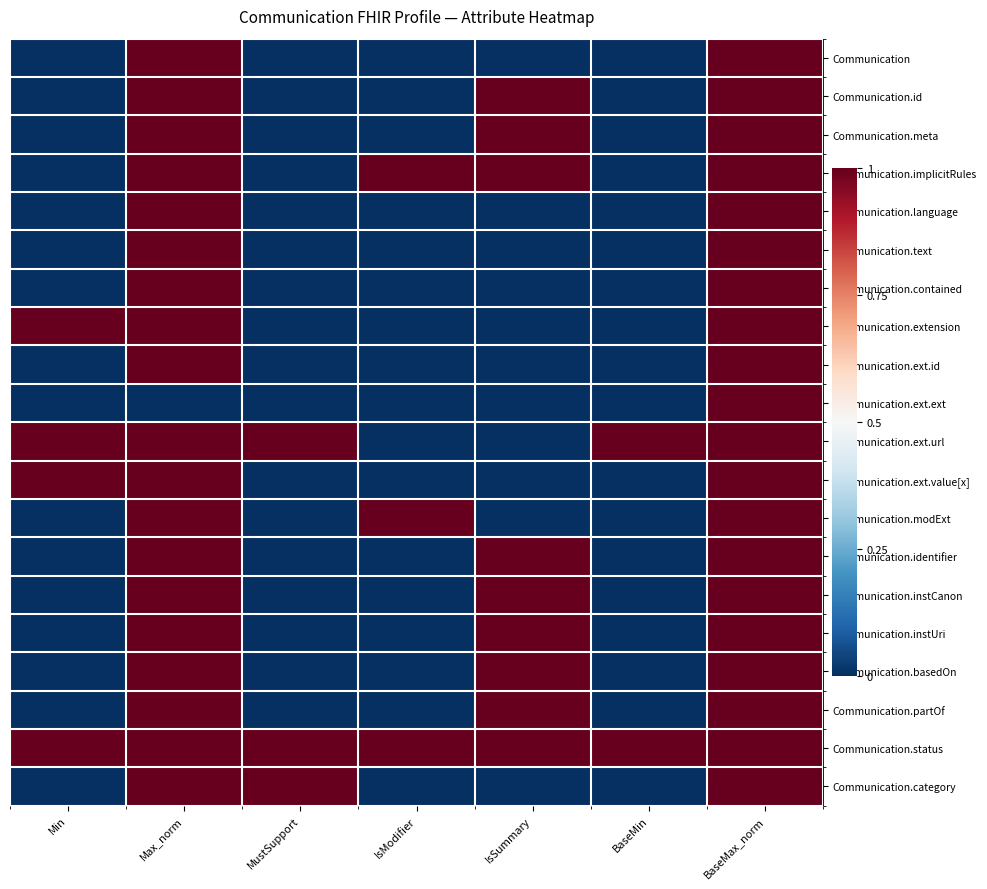

Reading left to right, what are all the values shown in this chart?

Communication: Min=0	Max_norm=1	MustSupport=0	IsModifier=0	IsSummary=0	BaseMin=0	BaseMax_norm=1
Communication.id: Min=0	Max_norm=1	MustSupport=0	IsModifier=0	IsSummary=1	BaseMin=0	BaseMax_norm=1
Communication.meta: Min=0	Max_norm=1	MustSupport=0	IsModifier=0	IsSummary=1	BaseMin=0	BaseMax_norm=1
Communication.implicitRules: Min=0	Max_norm=1	MustSupport=0	IsModifier=1	IsSummary=1	BaseMin=0	BaseMax_norm=1
Communication.language: Min=0	Max_norm=1	MustSupport=0	IsModifier=0	IsSummary=0	BaseMin=0	BaseMax_norm=1
Communication.text: Min=0	Max_norm=1	MustSupport=0	IsModifier=0	IsSummary=0	BaseMin=0	BaseMax_norm=1
Communication.contained: Min=0	Max_norm=1	MustSupport=0	IsModifier=0	IsSummary=0	BaseMin=0	BaseMax_norm=1
Communication.extension: Min=1	Max_norm=1	MustSupport=0	IsModifier=0	IsSummary=0	BaseMin=0	BaseMax_norm=1
Communication.ext.id: Min=0	Max_norm=1	MustSupport=0	IsModifier=0	IsSummary=0	BaseMin=0	BaseMax_norm=1
Communication.ext.ext: Min=0	Max_norm=0	MustSupport=0	IsModifier=0	IsSummary=0	BaseMin=0	BaseMax_norm=1
Communication.ext.url: Min=1	Max_norm=1	MustSupport=1	IsModifier=0	IsSummary=0	BaseMin=1	BaseMax_norm=1
Communication.ext.value[x]: Min=1	Max_norm=1	MustSupport=0	IsModifier=0	IsSummary=0	BaseMin=0	BaseMax_norm=1
Communication.modExt: Min=0	Max_norm=1	MustSupport=0	IsModifier=1	IsSummary=0	BaseMin=0	BaseMax_norm=1
Communication.identifier: Min=0	Max_norm=1	MustSupport=0	IsModifier=0	IsSummary=1	BaseMin=0	BaseMax_norm=1
Communication.instCanon: Min=0	Max_norm=1	MustSupport=0	IsModifier=0	IsSummary=1	BaseMin=0	BaseMax_norm=1
Communication.instUri: Min=0	Max_norm=1	MustSupport=0	IsModifier=0	IsSummary=1	BaseMin=0	BaseMax_norm=1
Communication.basedOn: Min=0	Max_norm=1	MustSupport=0	IsModifier=0	IsSummary=1	BaseMin=0	BaseMax_norm=1
Communication.partOf: Min=0	Max_norm=1	MustSupport=0	IsModifier=0	IsSummary=1	BaseMin=0	BaseMax_norm=1
Communication.status: Min=1	Max_norm=1	MustSupport=1	IsModifier=1	IsSummary=1	BaseMin=1	BaseMax_norm=1
Communication.category: Min=0	Max_norm=1	MustSupport=1	IsModifier=0	IsSummary=0	BaseMin=0	BaseMax_norm=1